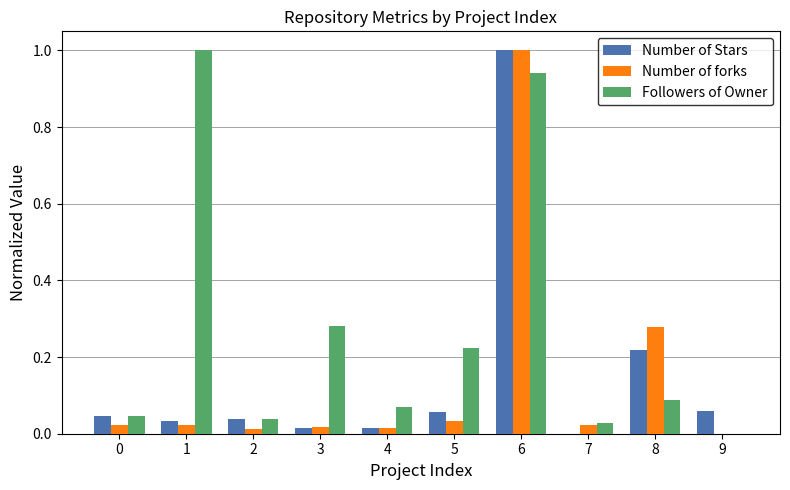

At which category is the sum across all series the highest?

6